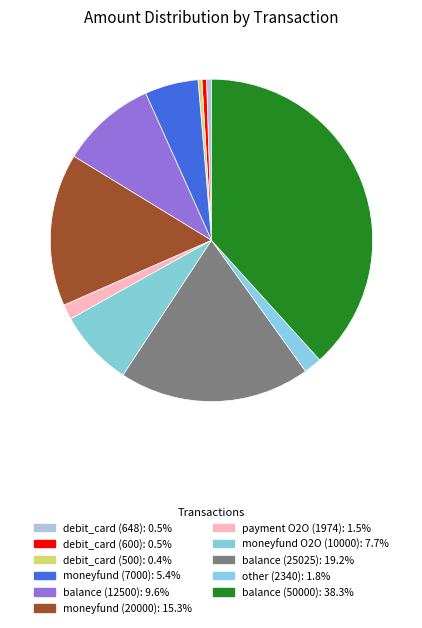

Which slice is the smallest?

debit_card (500)